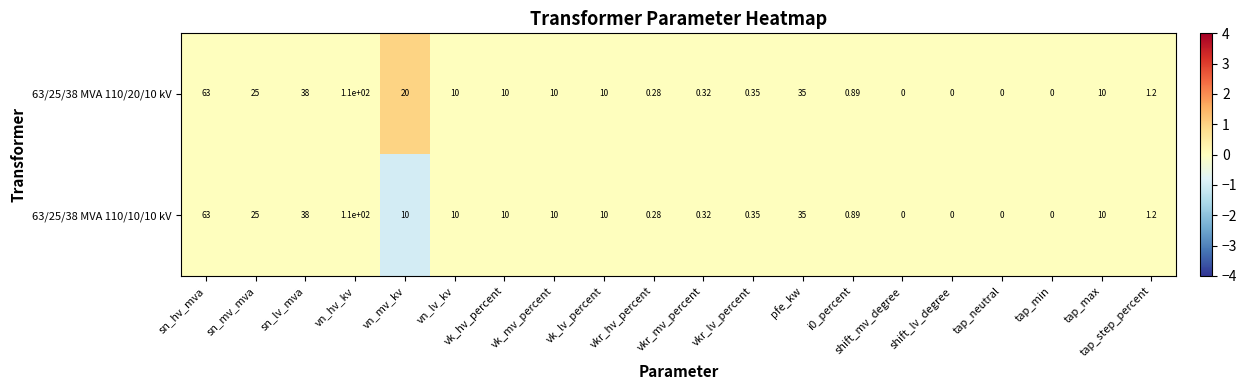

Where does the 63/25/38 MVA 110/10/10 kV series first go above 10?

sn_hv_mva